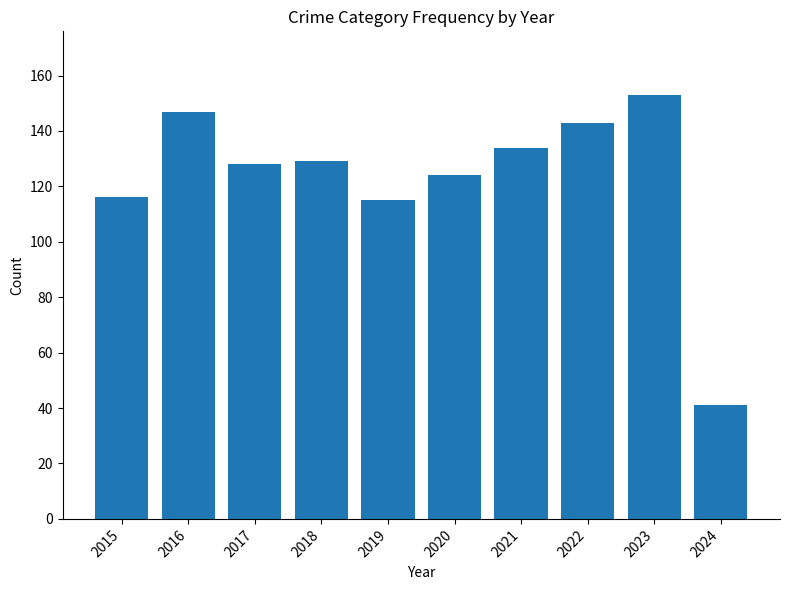

Which label corresponds to the largest value in the chart?

2023